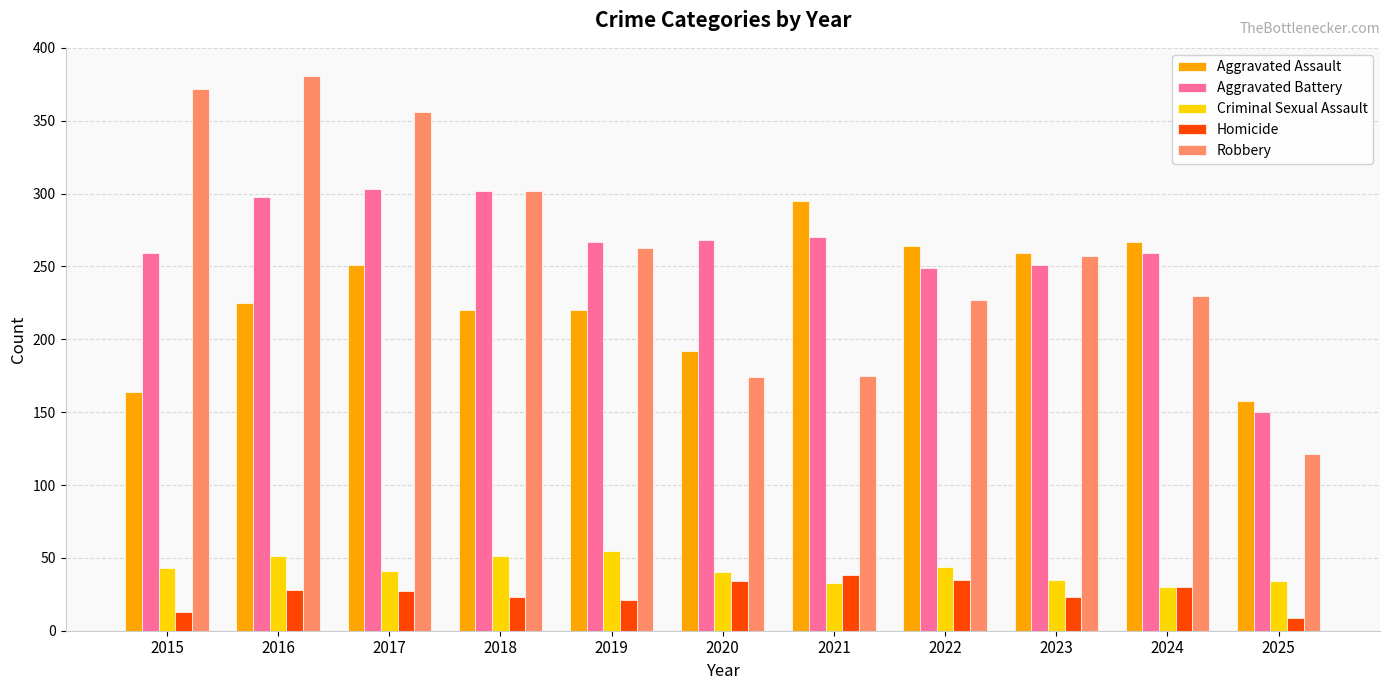

What is the sum of the Aggravated Battery values at 2025 and 2019?

417